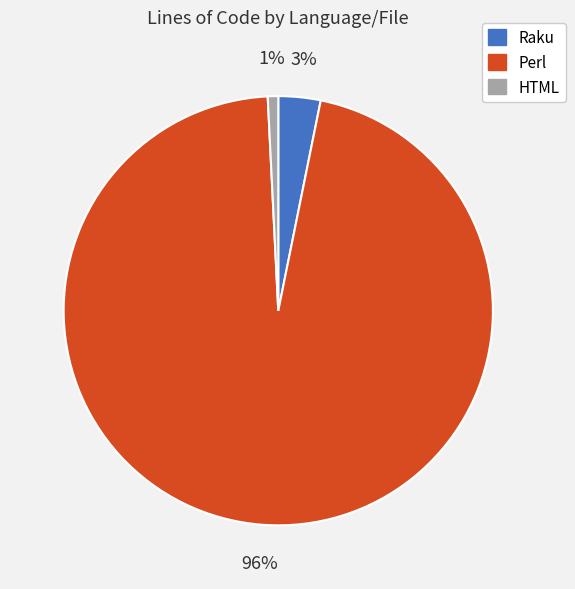

Is there any slice that represents more than half of the pie?

Yes